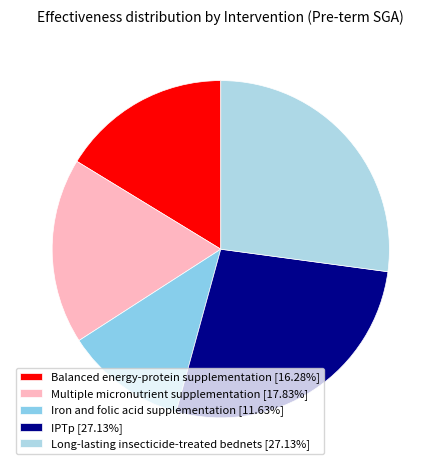

What is the total percentage of IPTp and Long-lasting insecticide-treated bednets?

54.3%